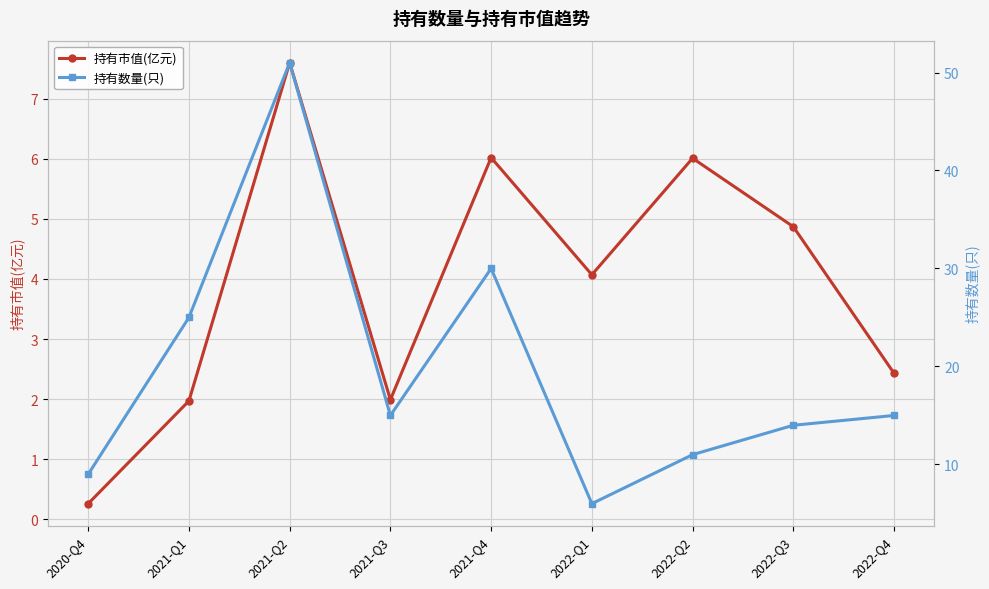

True or false: 持有数量(只) and 持有市值(亿元) cross at least once.

False